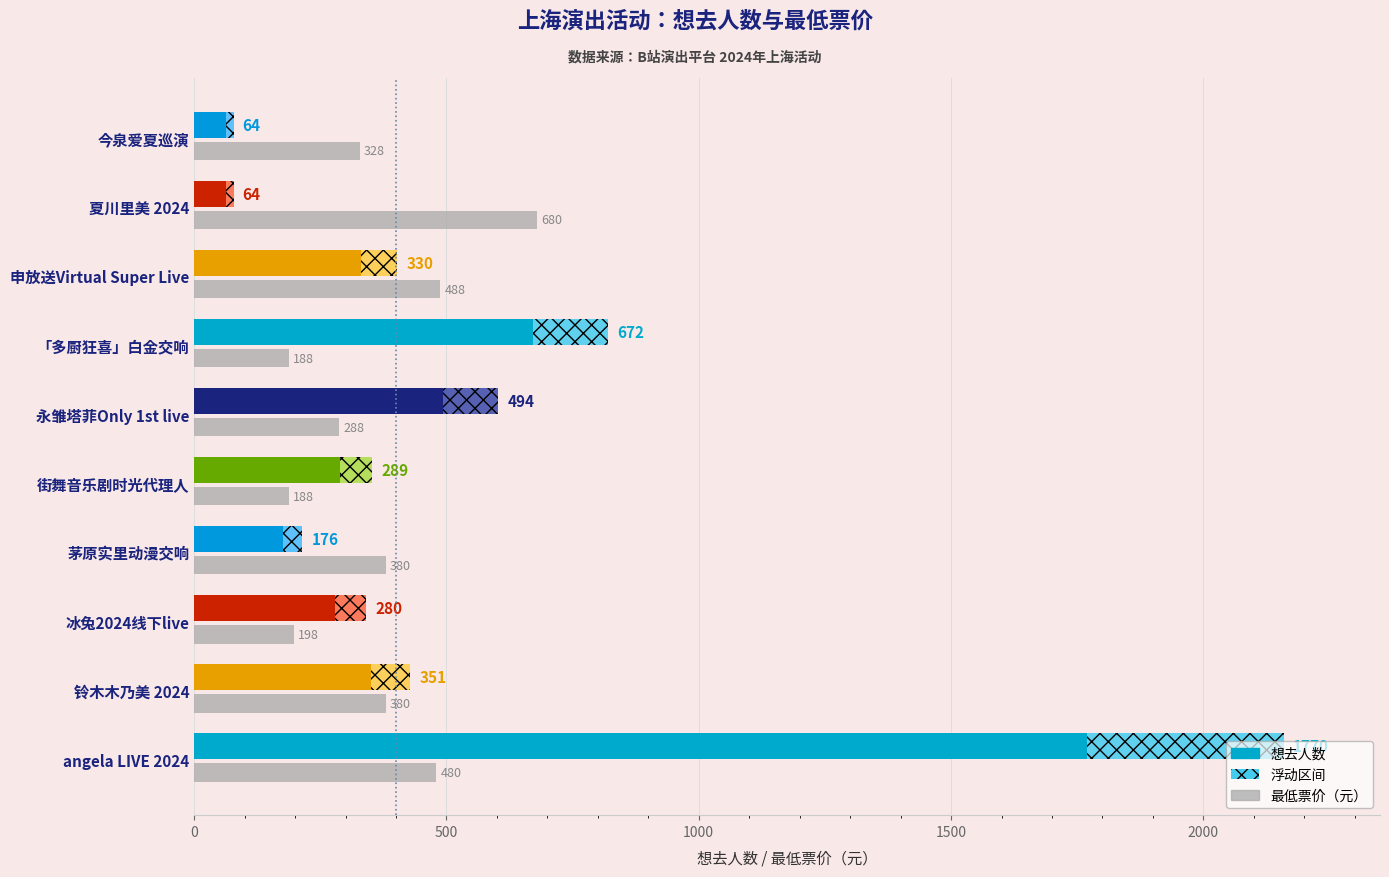

Rank the series at 冰兔2024线下live from lowest to highest value.

最低票价（元）, 想去人数